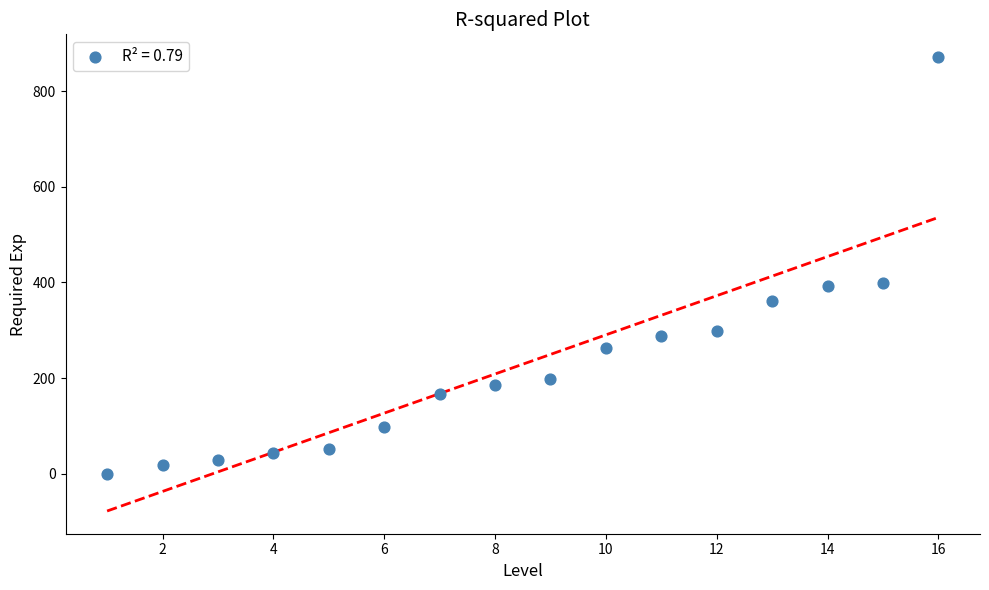

What is the range of X values (max minus min)?

15